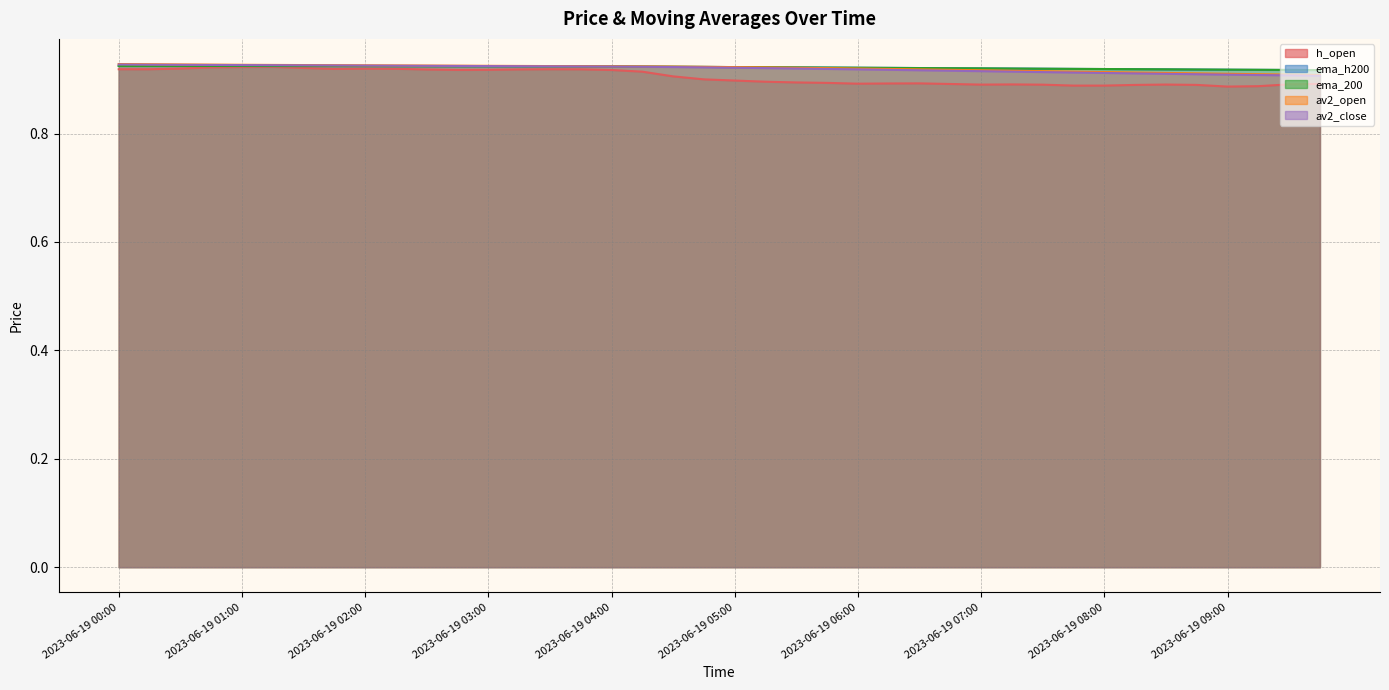

Is it true that ema_h200 equals 0.4 at 2023-06-19 03:45?

False